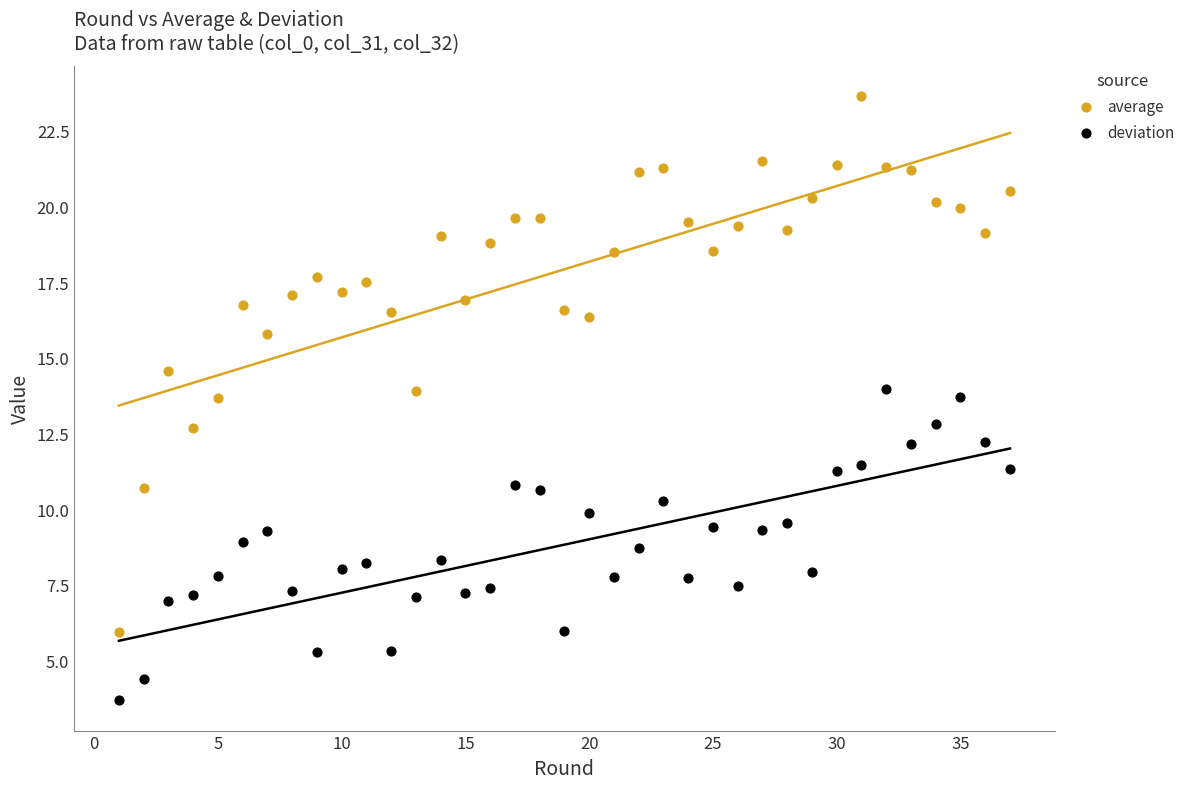

Which series has the widest spread of Y values?

average